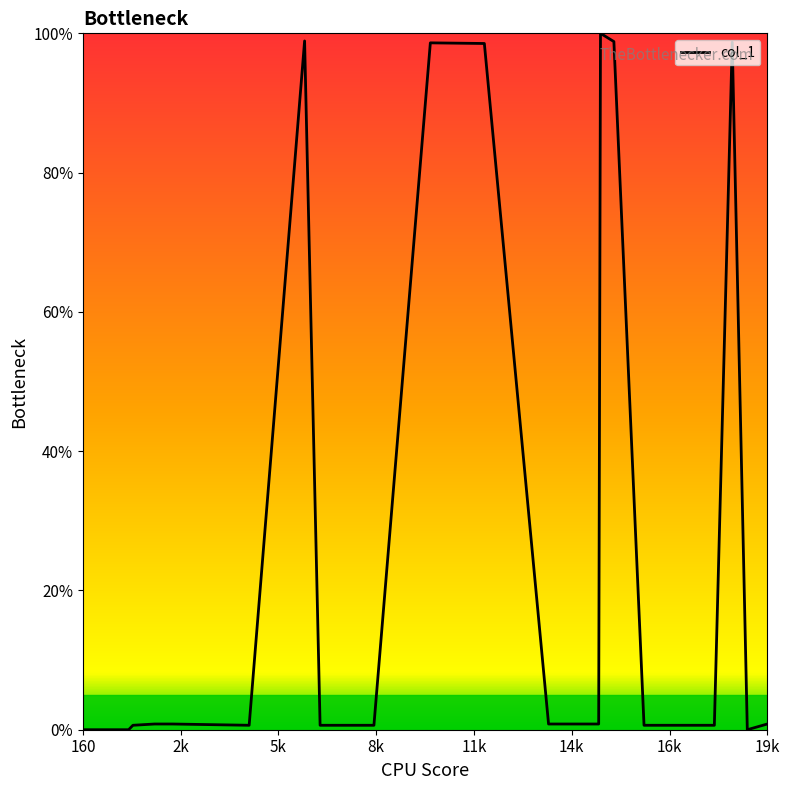

What is the difference between the maximum and minimum values?

100.0